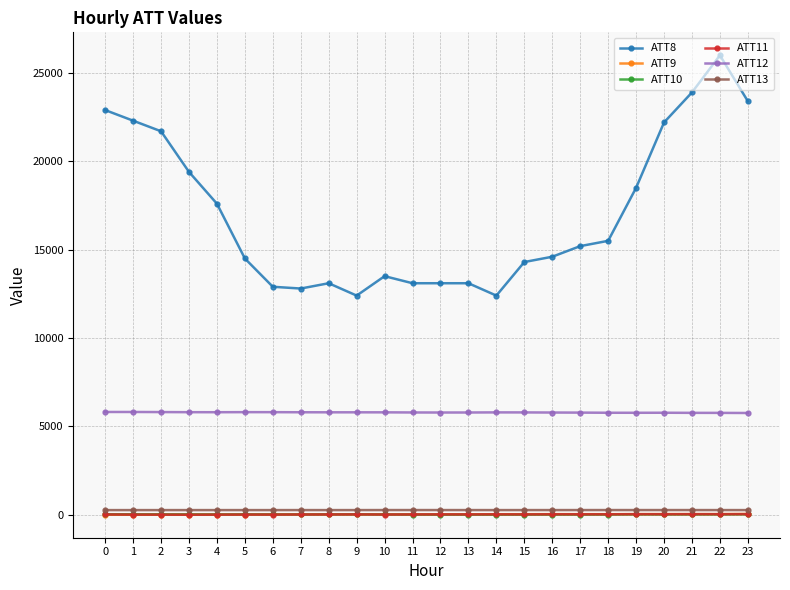

What is the value of the ATT10 point at the 22nd from the left?

16.9